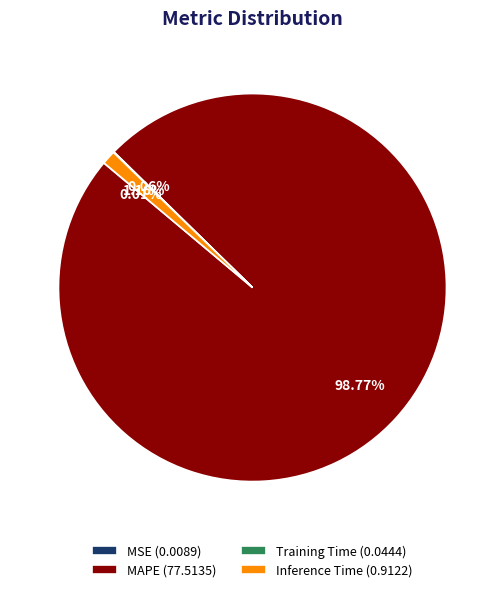

What is the largest slice in the pie chart?

MAPE